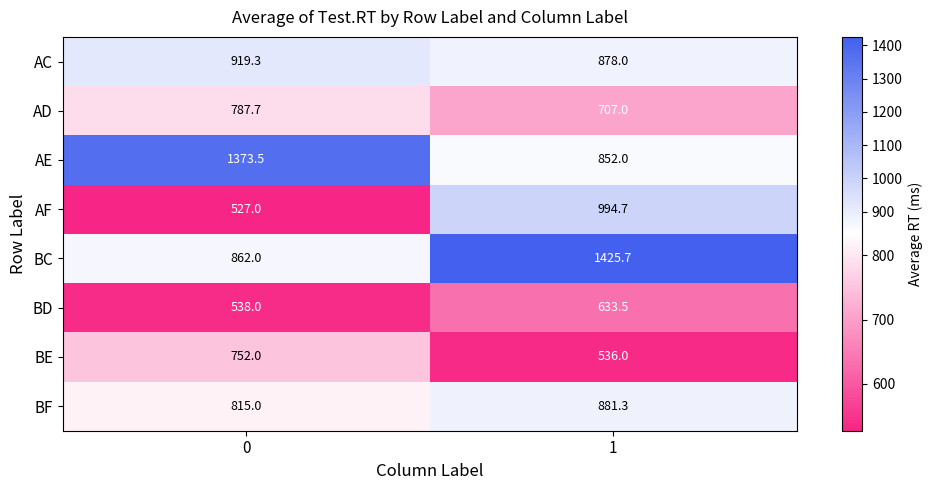

What is the average value of the AE series?

1112.8